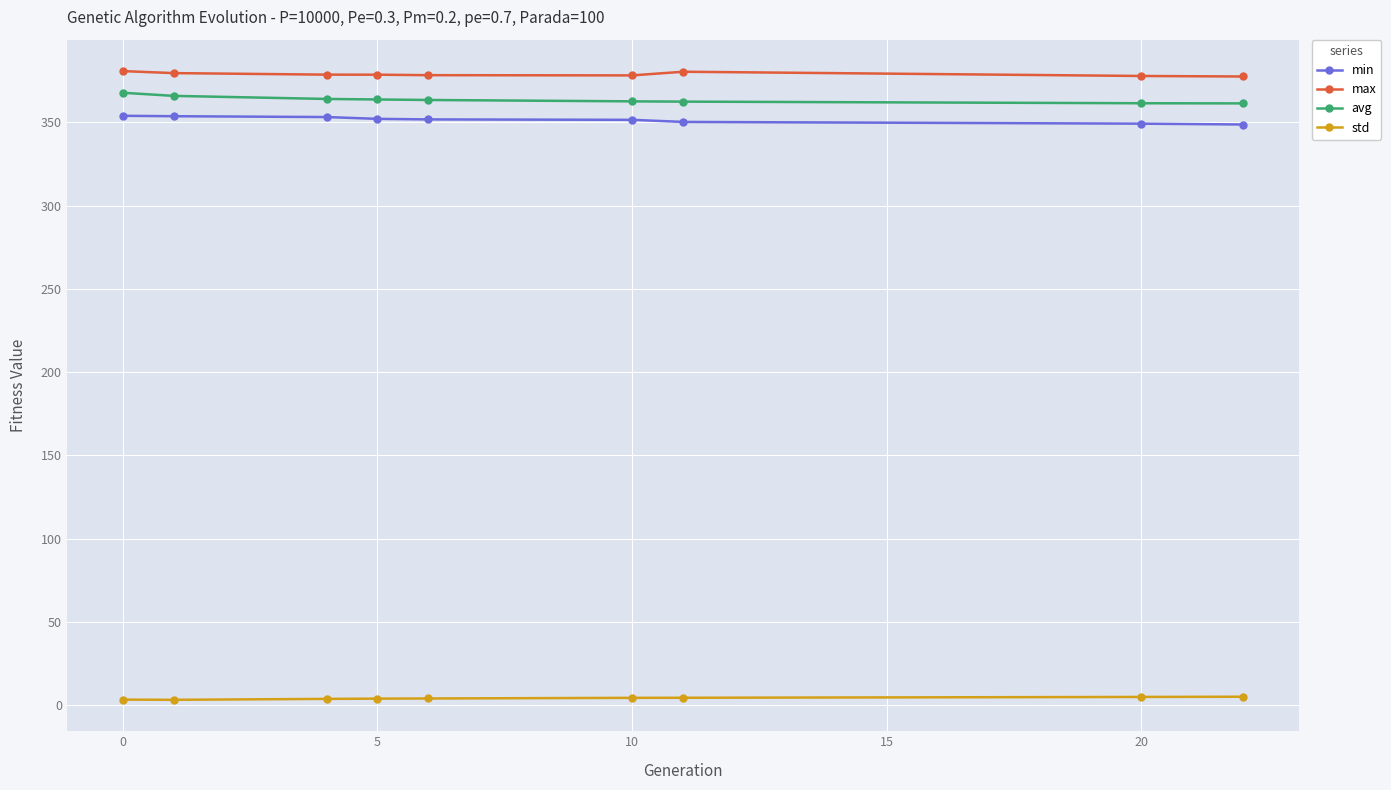

What is the greatest value displayed?

380.8